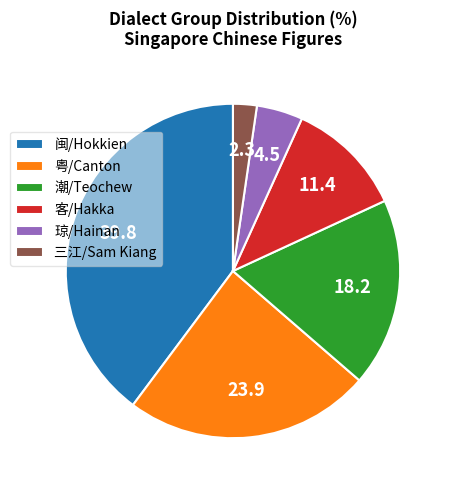

Is it true that 三江/Sam Kiang is 15% of the pie?

False